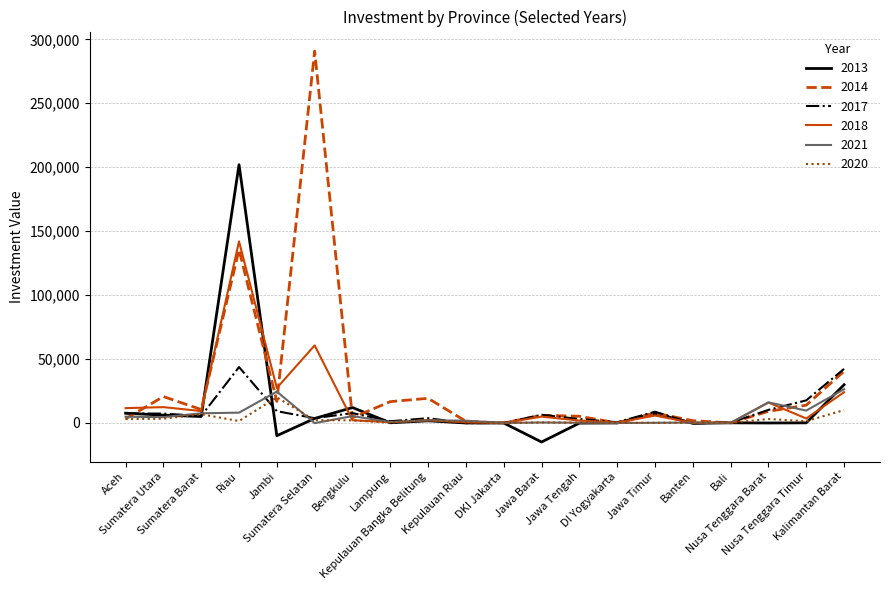

True or false: 2021 has a value of 4916.7 at Aceh.

True